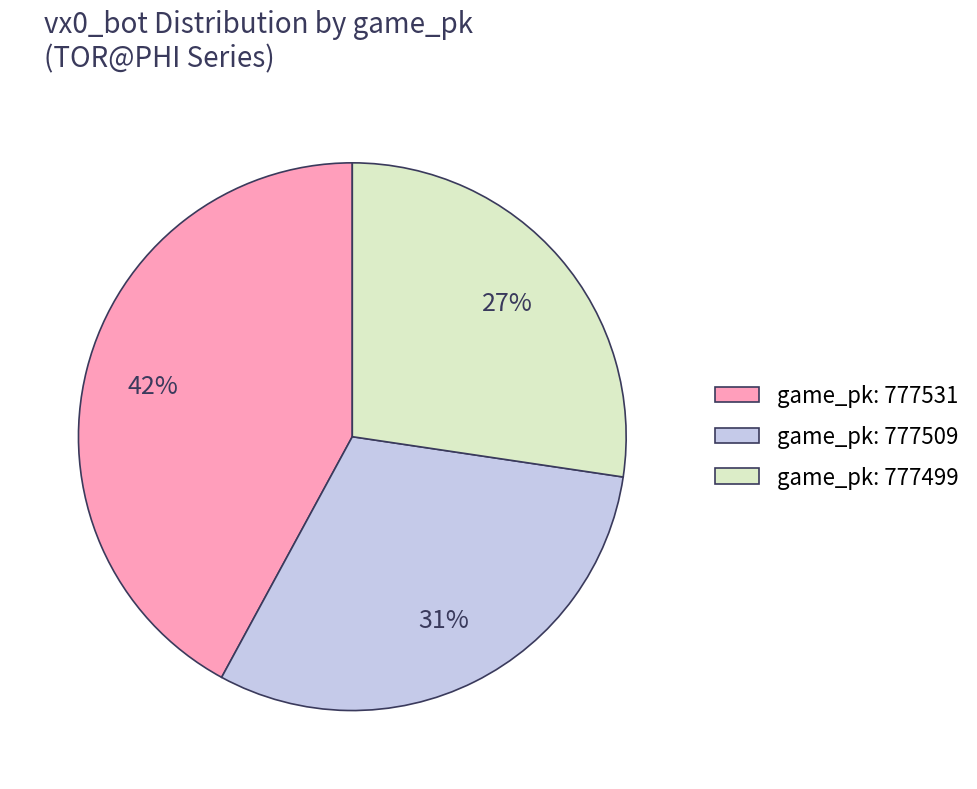

To the nearest percent, what is the difference between the largest and smallest slice percentages?

15%